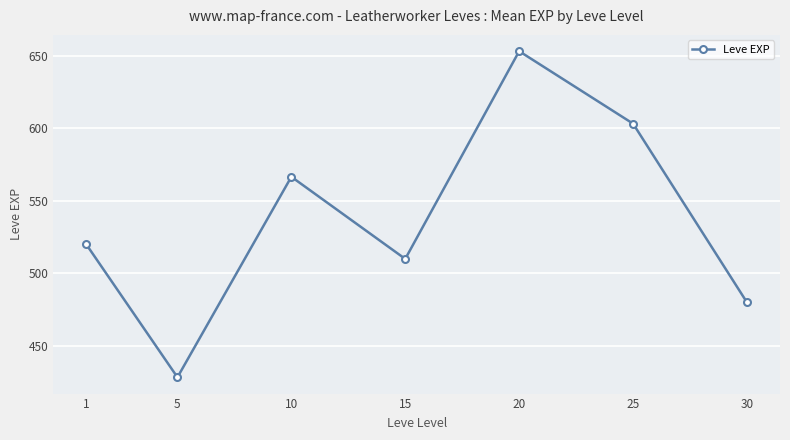

What is the value of the 1st point from the left?

520.0